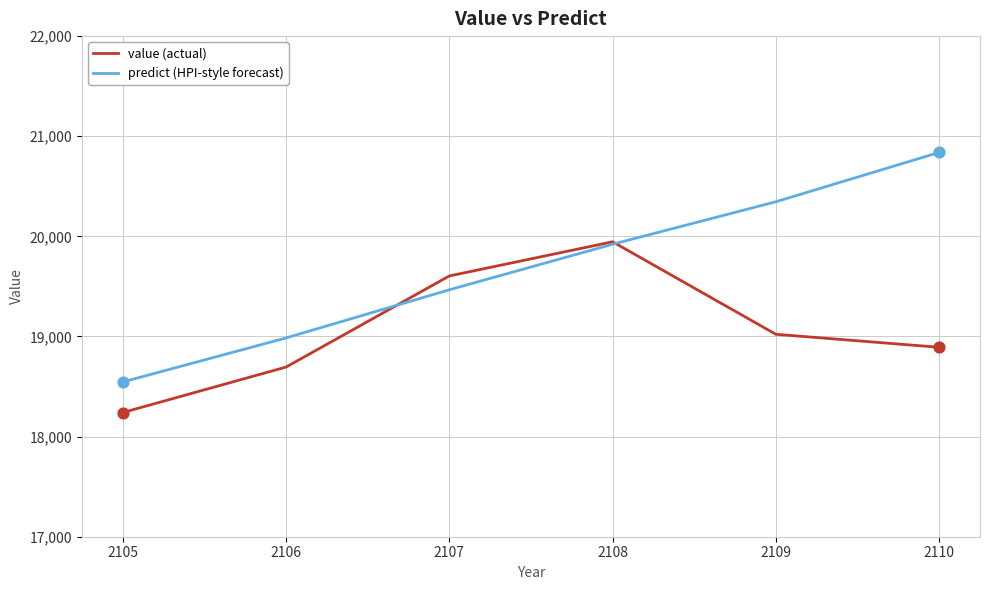

What is the difference between the highest and lowest values at 2107?

138.1